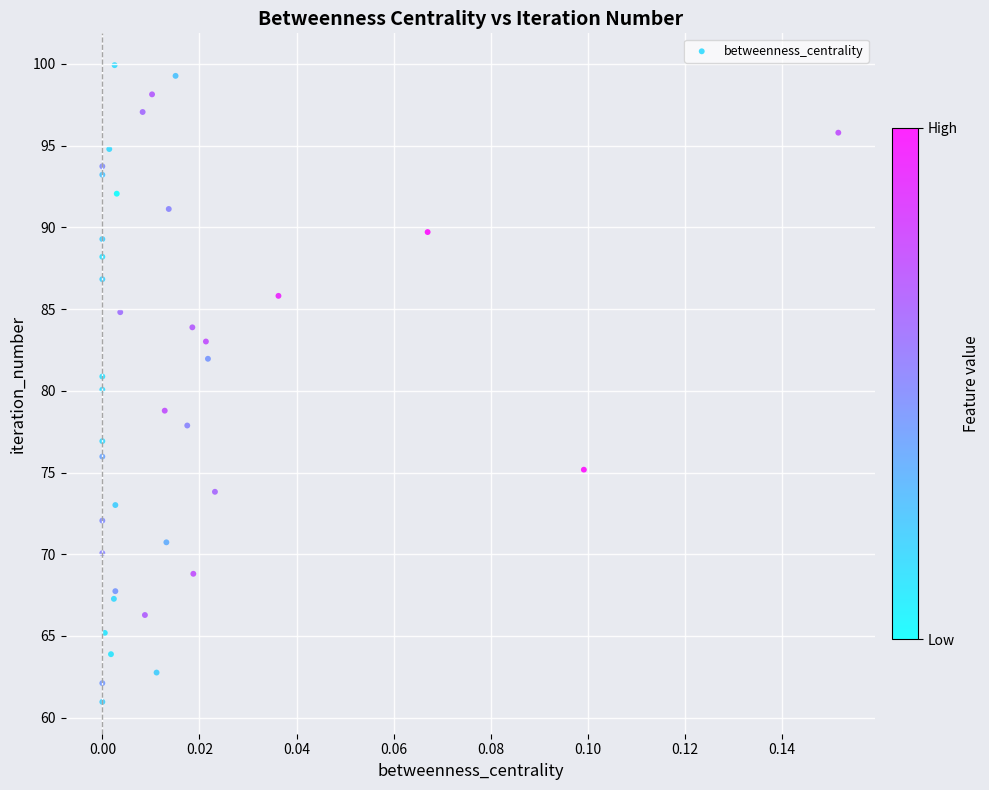

What is the range of Y values (max minus min)?

39.0